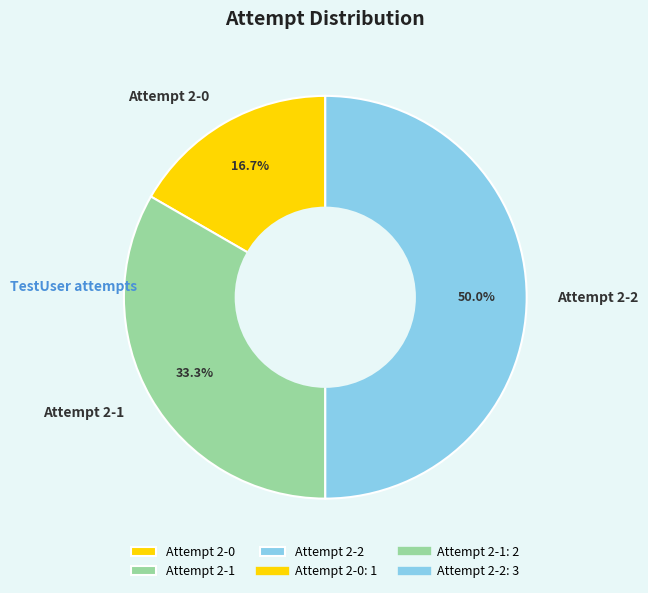

To the nearest percent, what percentage of the pie is Attempt 2-0?

17%